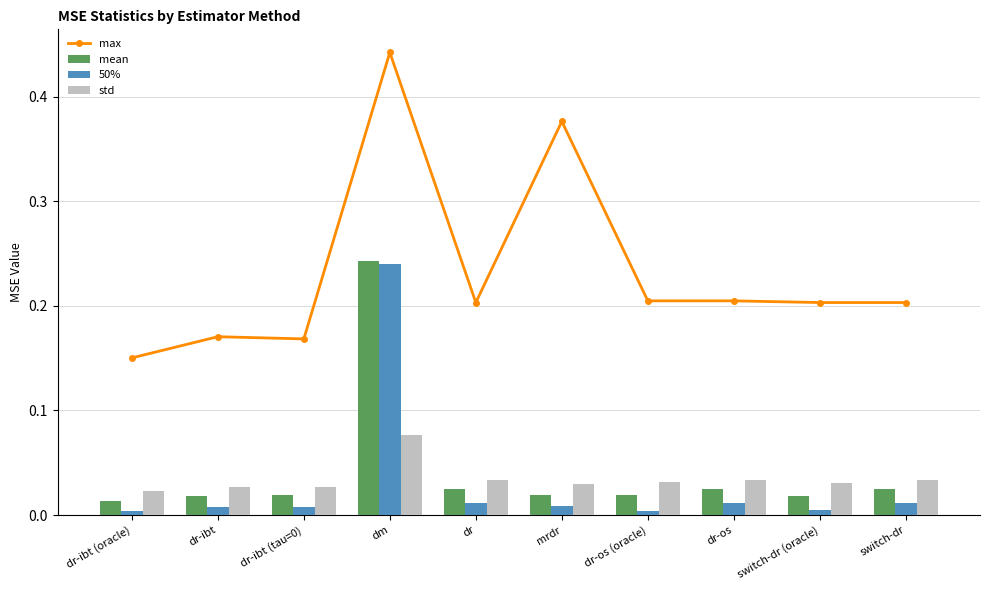

Which series has the largest range (max minus min)?

max